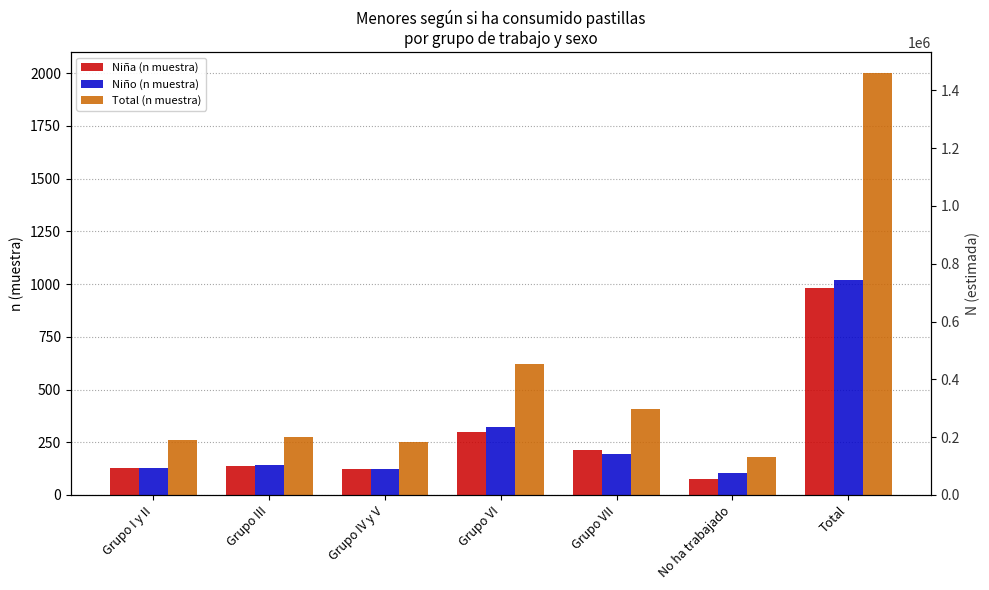

What is the value of the Niña (n muestra) bar at the 5th from the left?

213